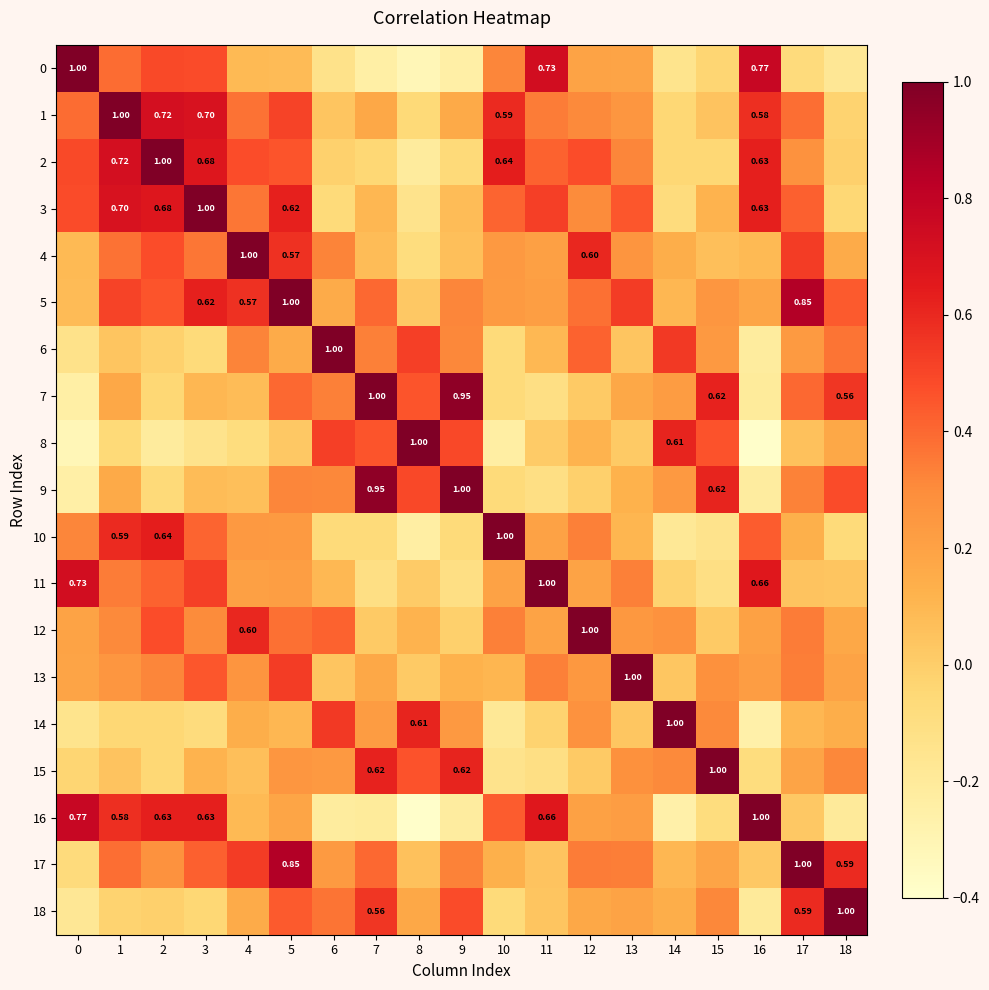

What is the sum of all 14 values?

2.9